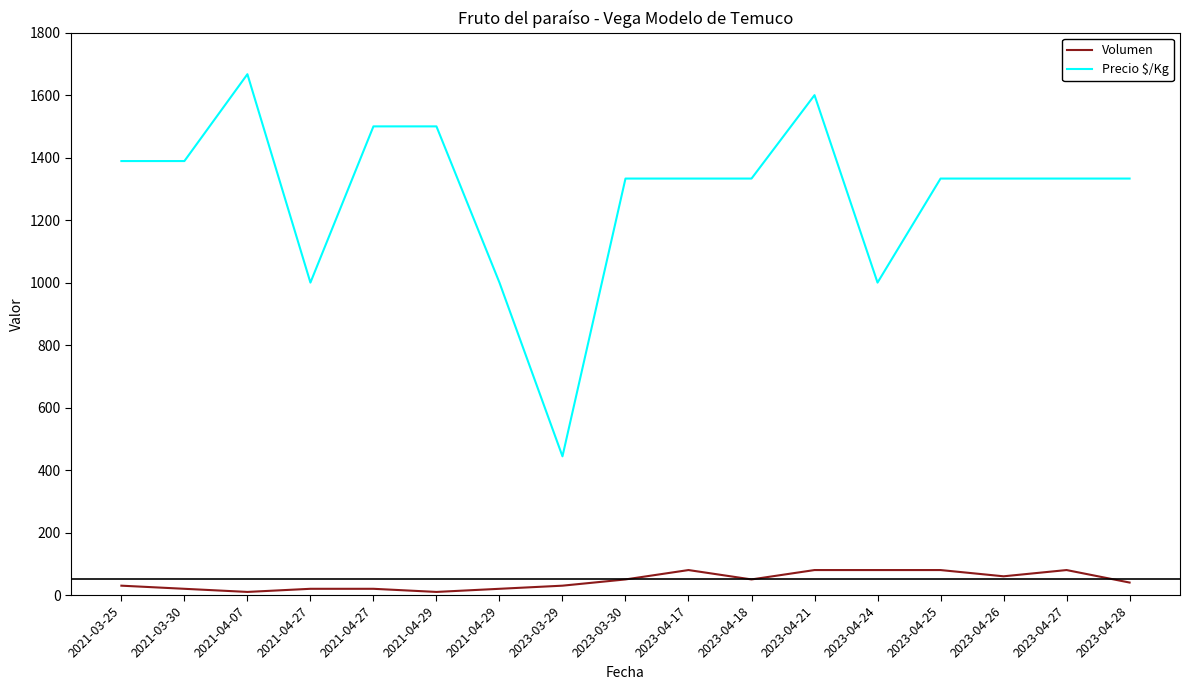

What is the total value across all series at 2023-03-30?

1383